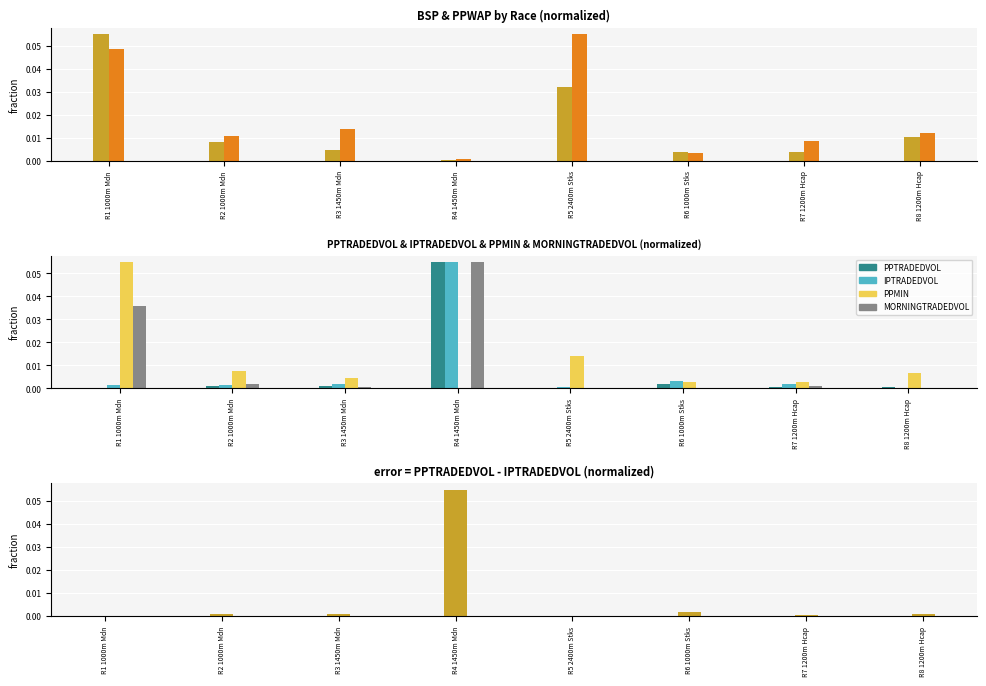

Reading right to left, what are all the values shown in this chart?

BSP: R8 1200m Hcap=0.0	R7 1200m Hcap=0.0	R6 1000m Stks=0.0	R5 2400m Stks=0.0	R4 1450m Mdn=0.0	R3 1450m Mdn=0.0	R2 1000m Mdn=0.0	R1 1000m Mdn=0.1
PPWAP: R8 1200m Hcap=0.0	R7 1200m Hcap=0.0	R6 1000m Stks=0.0	R5 2400m Stks=0.1	R4 1450m Mdn=0.0	R3 1450m Mdn=0.0	R2 1000m Mdn=0.0	R1 1000m Mdn=0.0
PPTRADEDVOL: R8 1200m Hcap=0.0	R7 1200m Hcap=0.0	R6 1000m Stks=0.0	R5 2400m Stks=0.0	R4 1450m Mdn=0.1	R3 1450m Mdn=0.0	R2 1000m Mdn=0.0	R1 1000m Mdn=0.0
IPTRADEDVOL: R8 1200m Hcap=0.0	R7 1200m Hcap=0.0	R6 1000m Stks=0.0	R5 2400m Stks=0.0	R4 1450m Mdn=0.1	R3 1450m Mdn=0.0	R2 1000m Mdn=0.0	R1 1000m Mdn=0.0
PPMIN: R8 1200m Hcap=0.0	R7 1200m Hcap=0.0	R6 1000m Stks=0.0	R5 2400m Stks=0.0	R4 1450m Mdn=0.0	R3 1450m Mdn=0.0	R2 1000m Mdn=0.0	R1 1000m Mdn=0.1
MORNINGTRADEDVOL: R8 1200m Hcap=0.0	R7 1200m Hcap=0.0	R6 1000m Stks=0.0	R5 2400m Stks=0.0	R4 1450m Mdn=0.1	R3 1450m Mdn=0.0	R2 1000m Mdn=0.0	R1 1000m Mdn=0.0